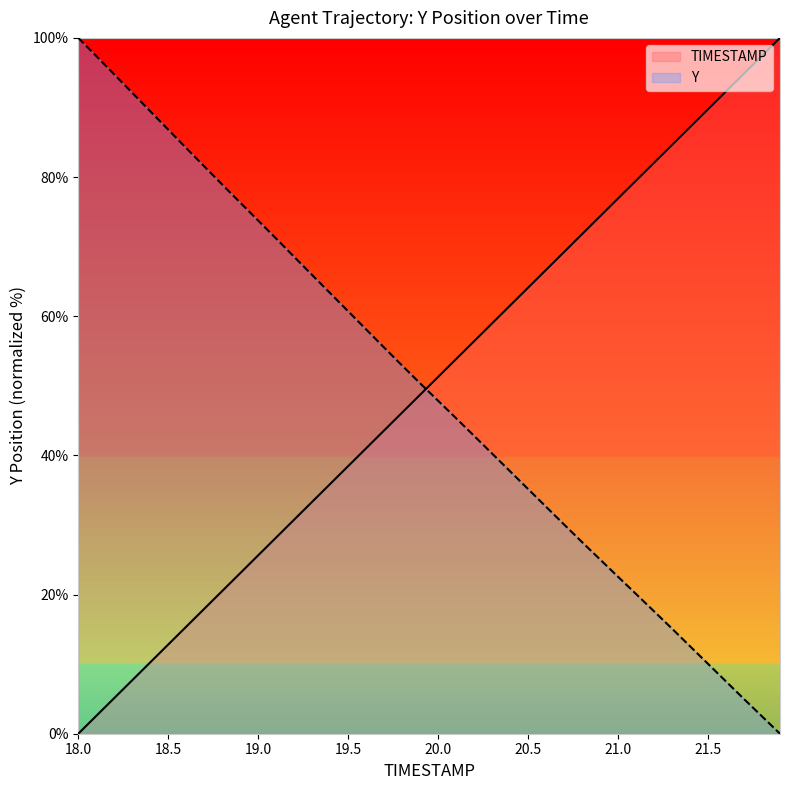

The TIMESTAMP series shows 69.2 at 20.7. True or false?

True